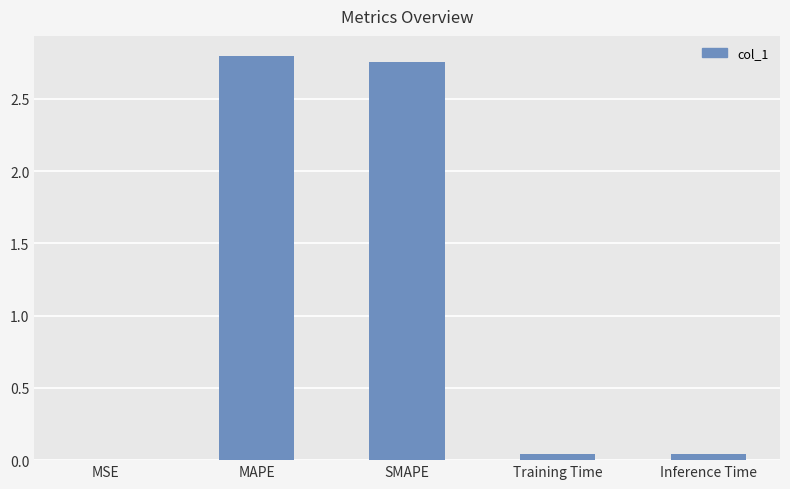

Between Training Time and MAPE, which is larger?

MAPE